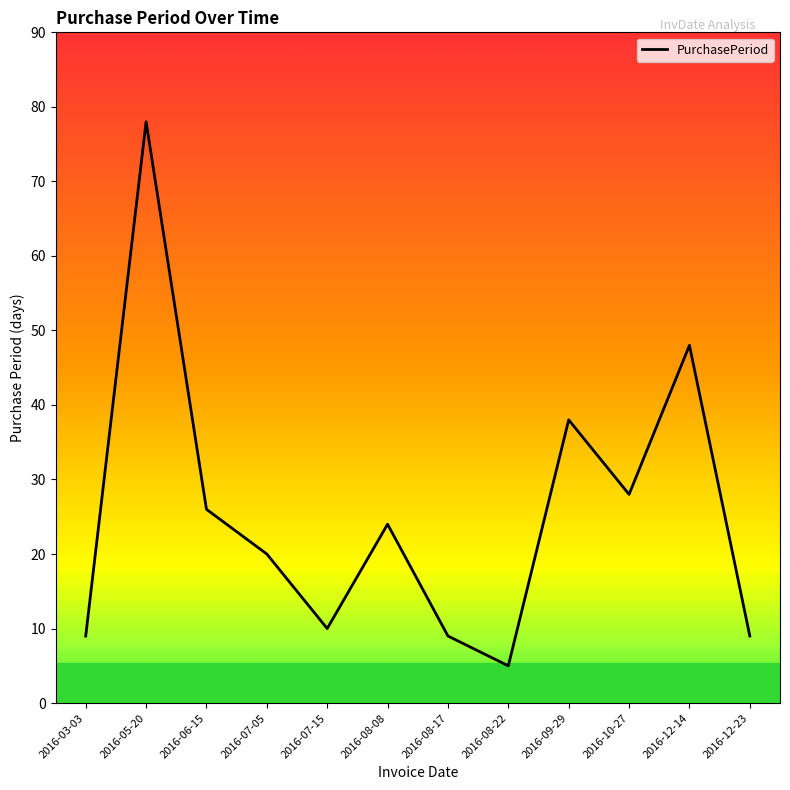

Does the chart have visible grid lines?

No